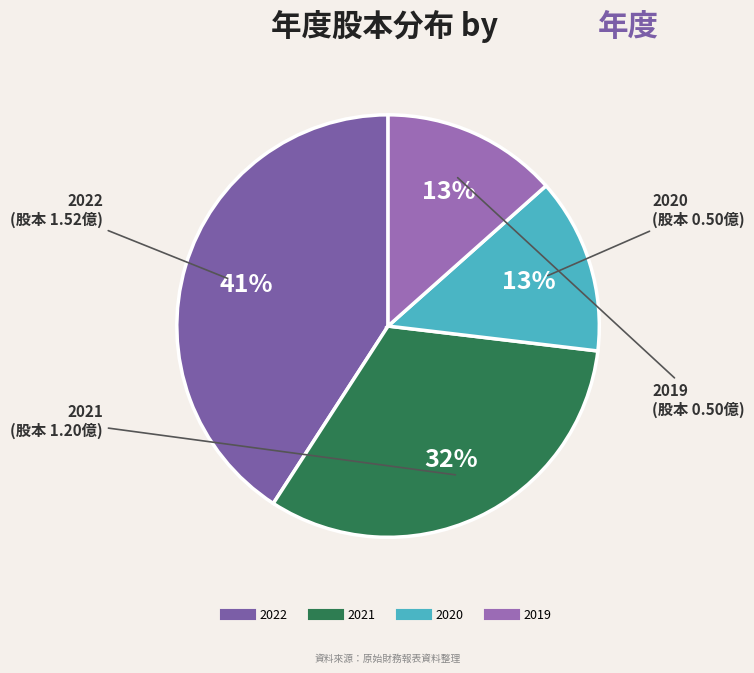

Which slice is the largest?

2022